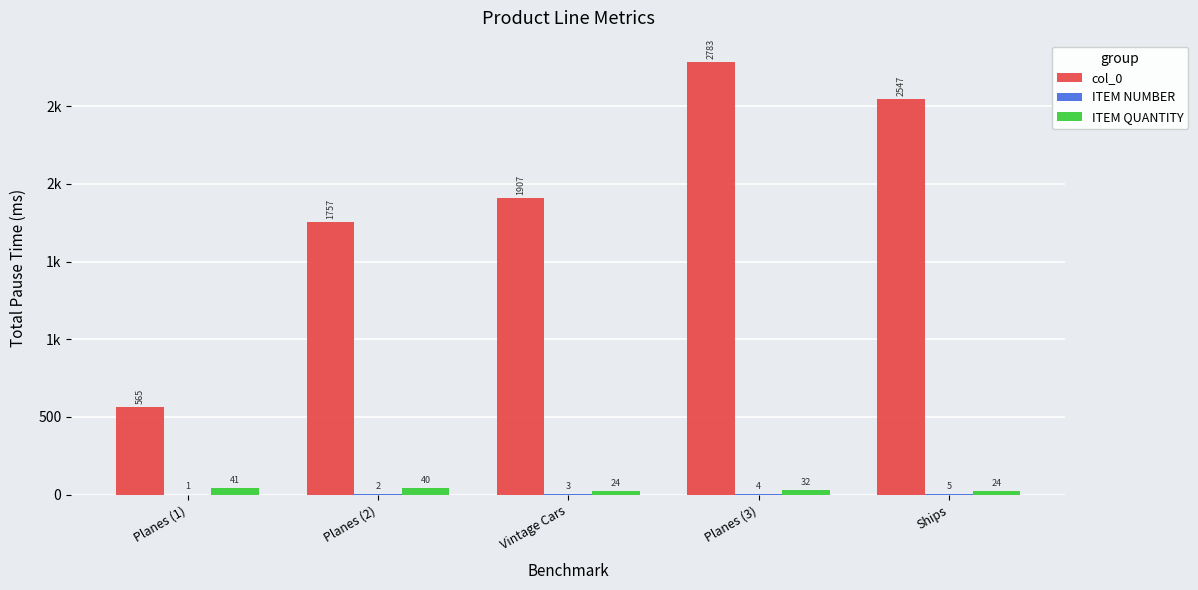

At which label is ITEM NUMBER closest to 3?

Vintage Cars